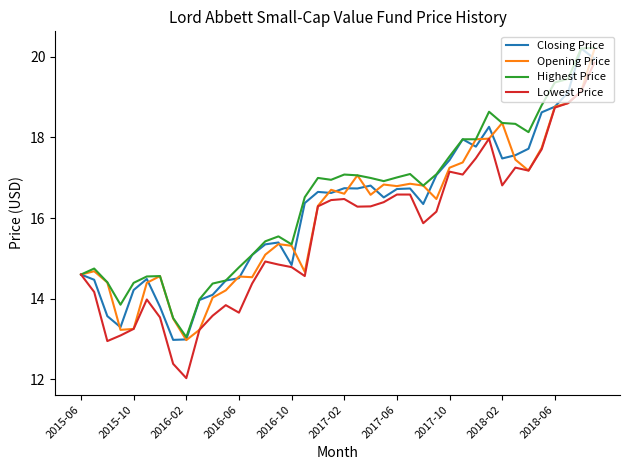

What is the minimum value for Opening Price?

13.0